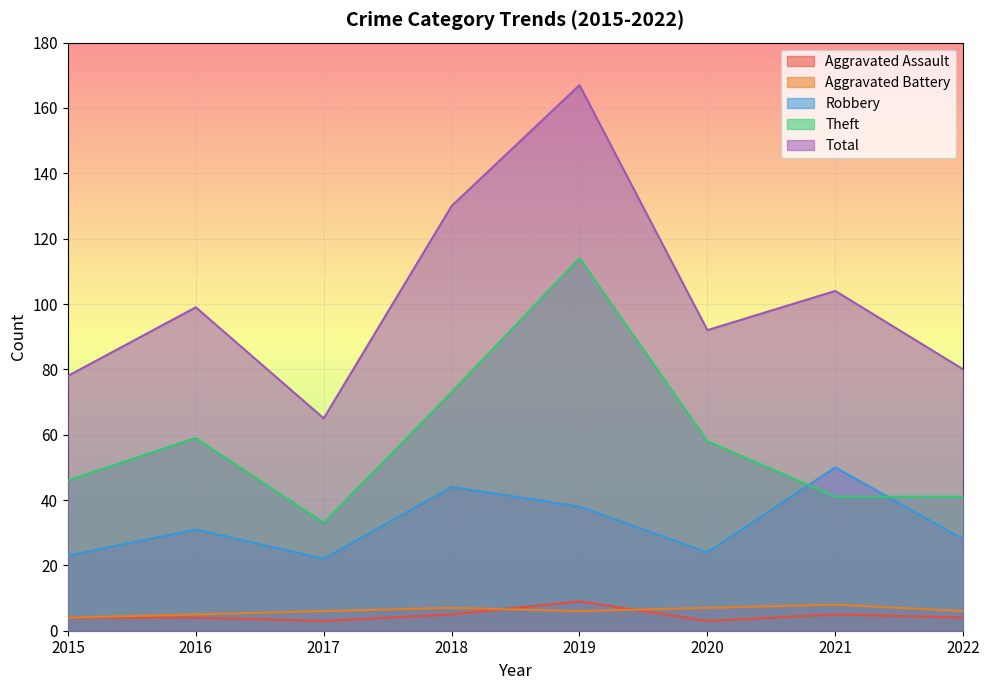

At which category does Robbery reach its first local peak?

2016